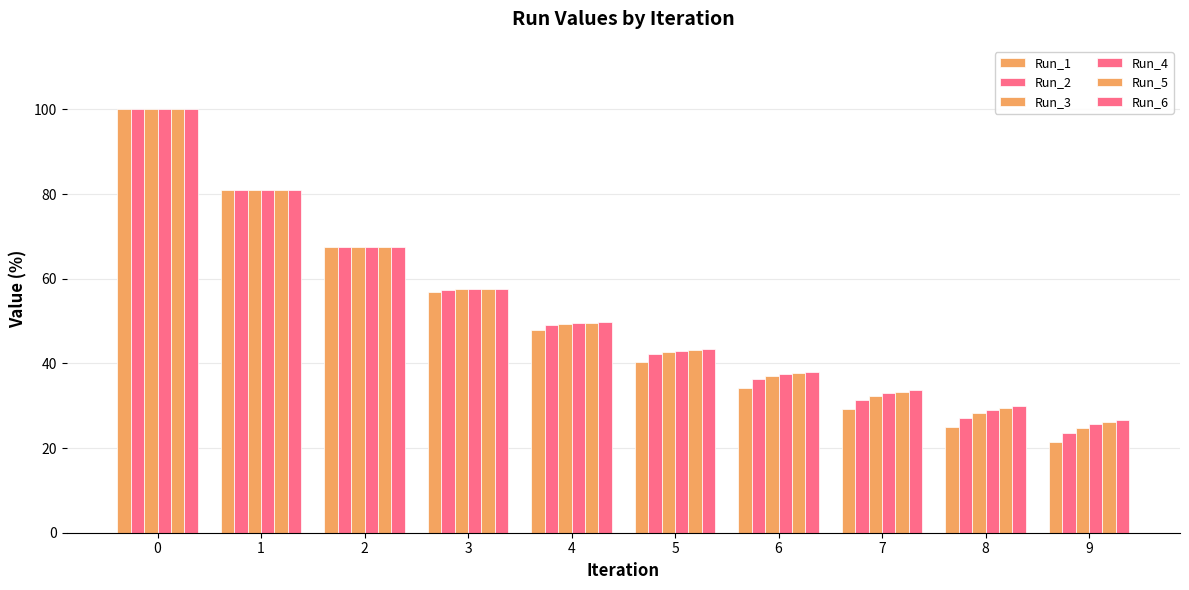

Rank the series at 1 from highest to lowest value.

Run_1, Run_2, Run_3, Run_6, Run_5, Run_4